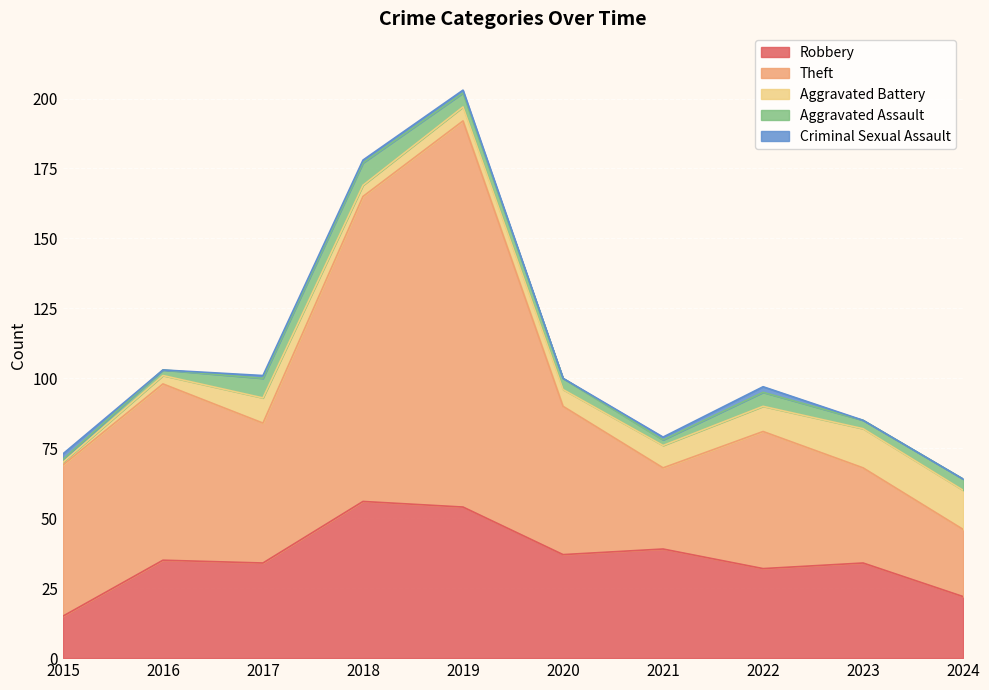

What is the total value across all series at 2023?

85